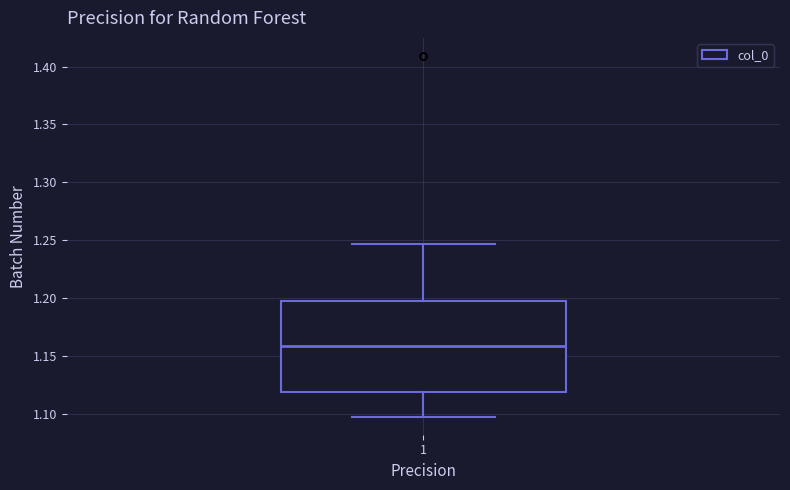

Read this box plot against the y-axis: the position of the median line, the range covered by the box, and the ends of both whiskers. The values are not printed on the chart, so give them approximately, as read against the axis.

median 1.160, box 1.120 to 1.200, whiskers 1.100 to 1.245